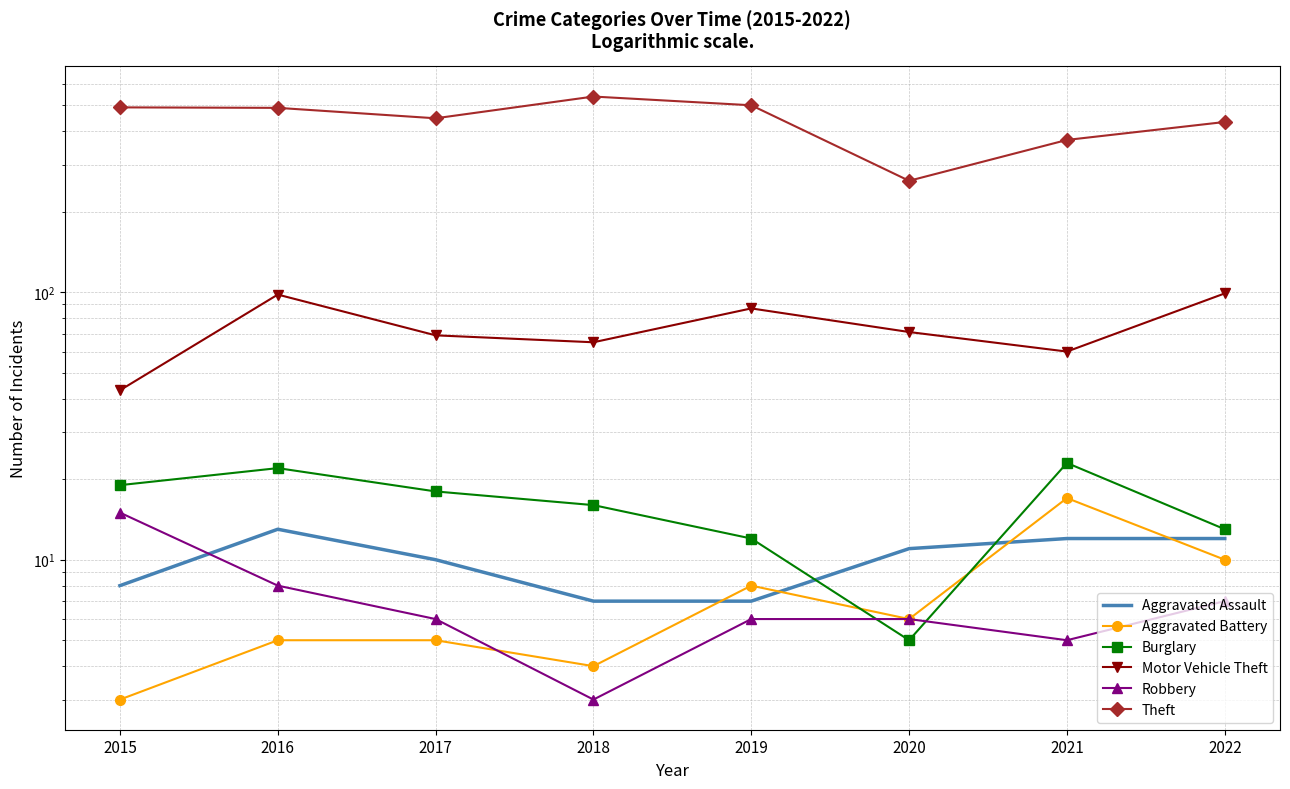

Which series changed the most between 2018 and 2022?

Theft